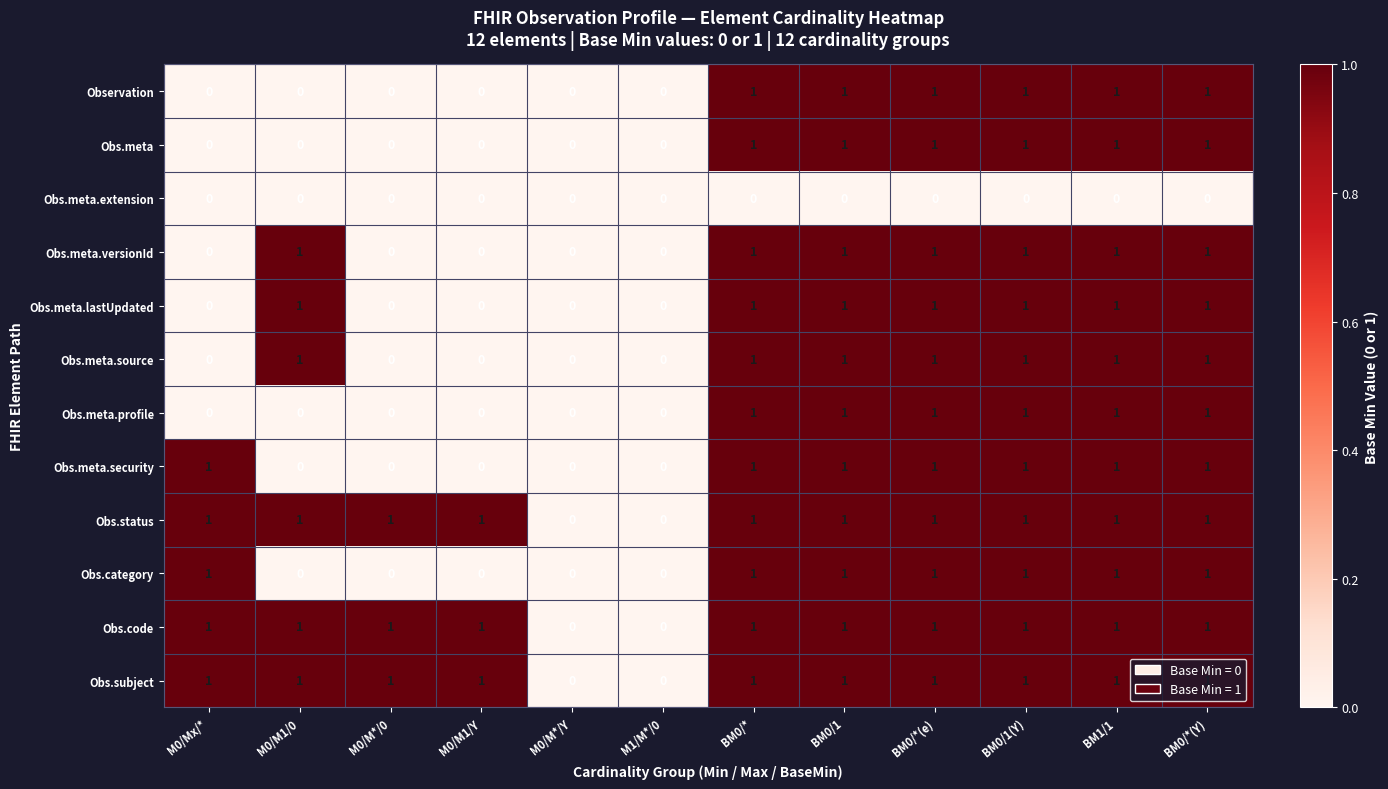

Is the value of Obs.meta.lastUpdated at BM0/* greater than the value of Obs.meta.security at M1/M*/0?

Yes